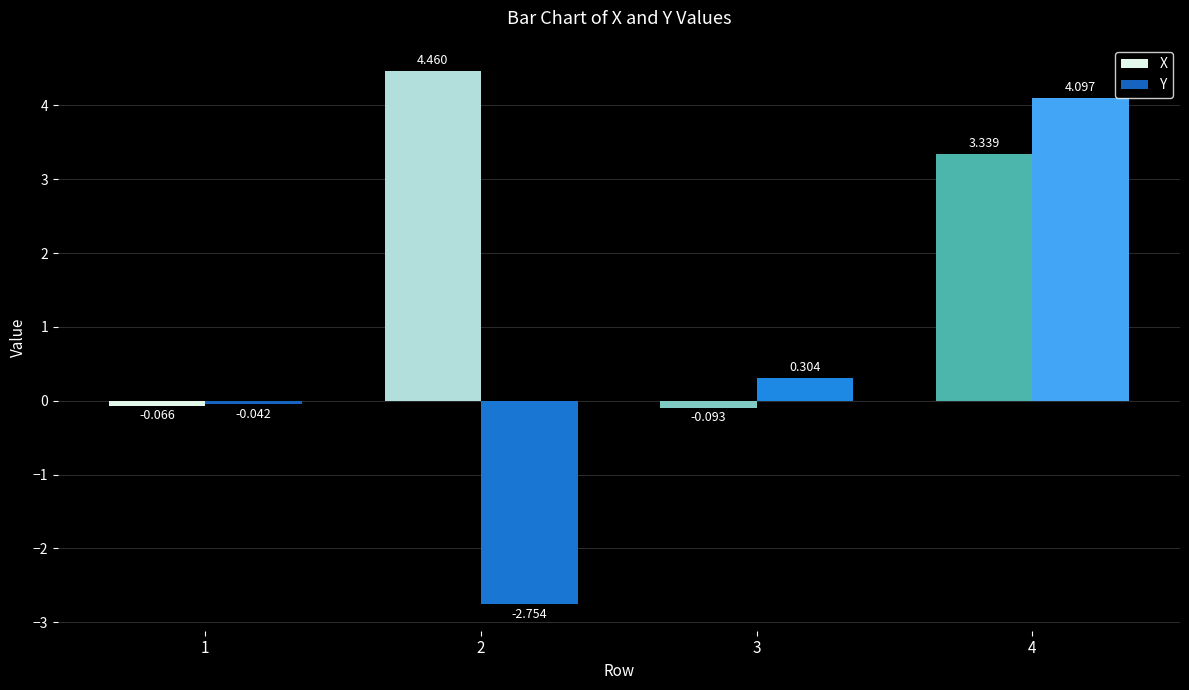

Which series changed the most between 1 and 2?

X